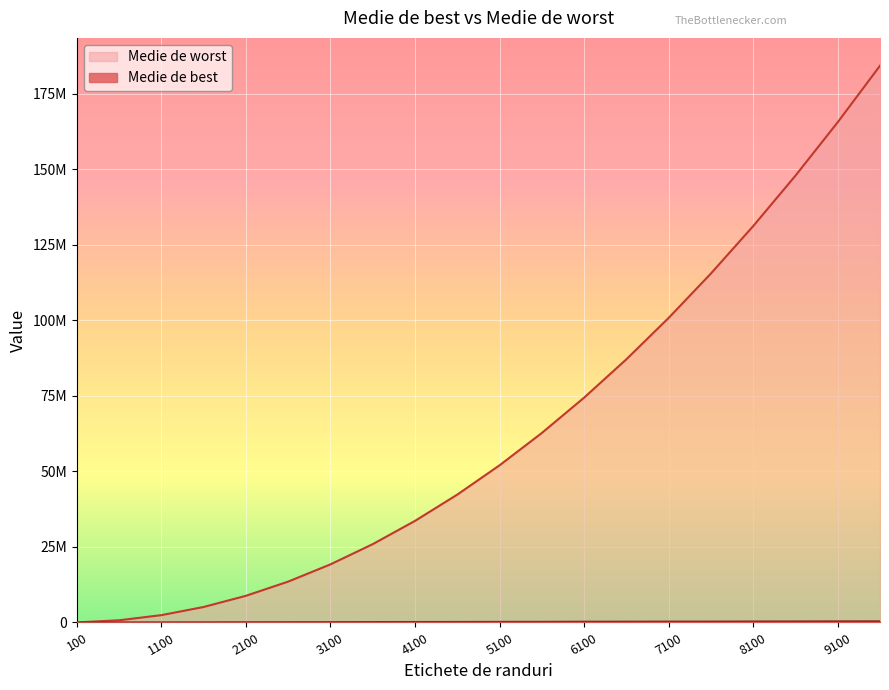

True or false: Medie de worst and Medie de best cross at least once.

False